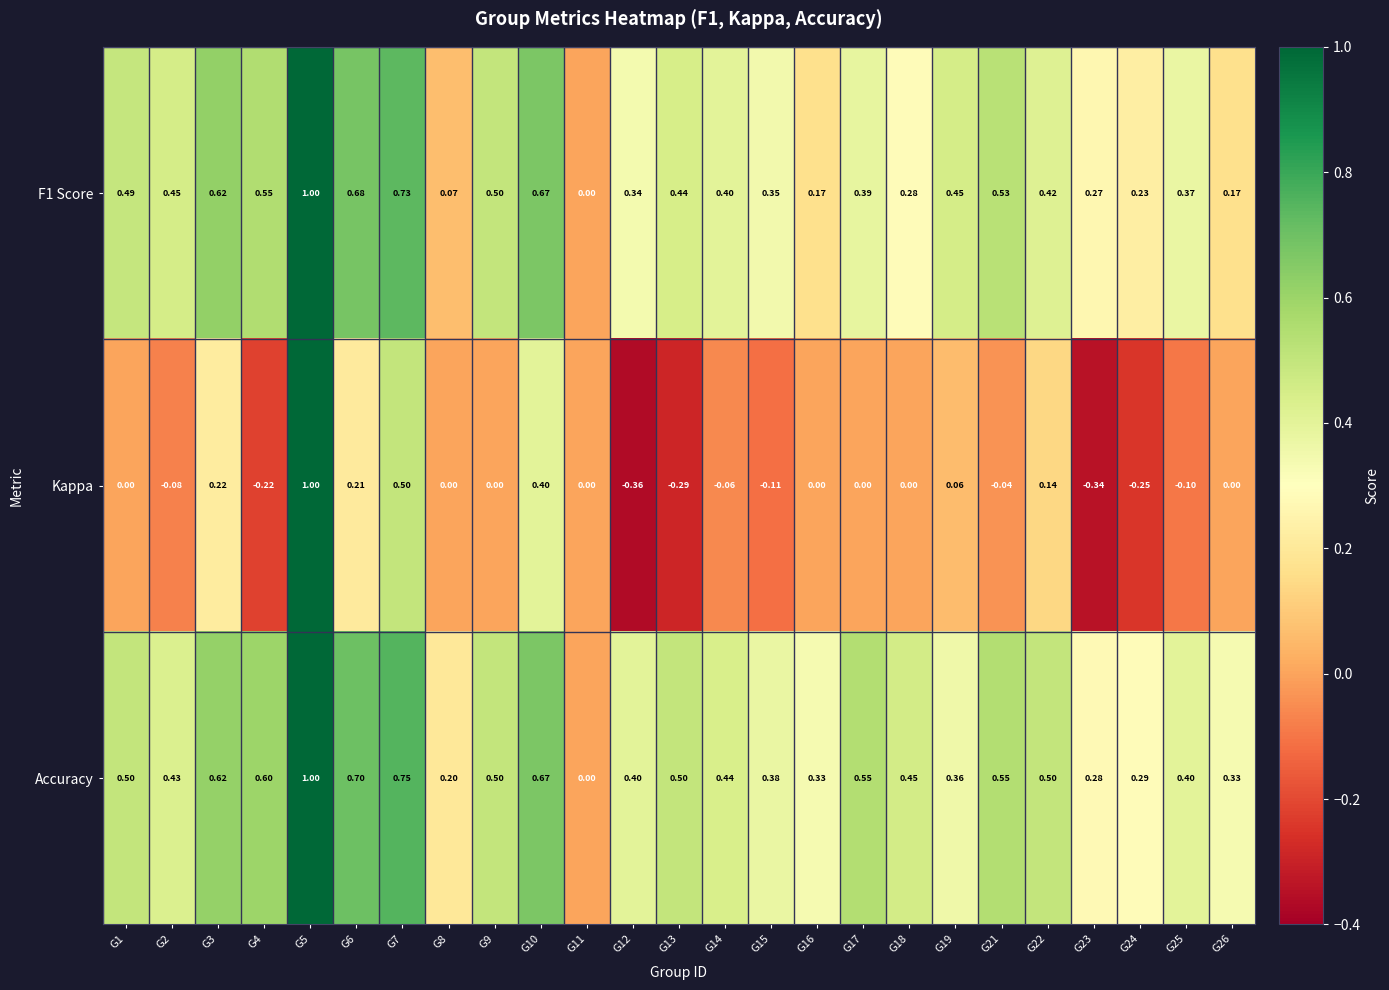

Is the value of F1 Score at G11 greater than the value of Accuracy at G15?

No